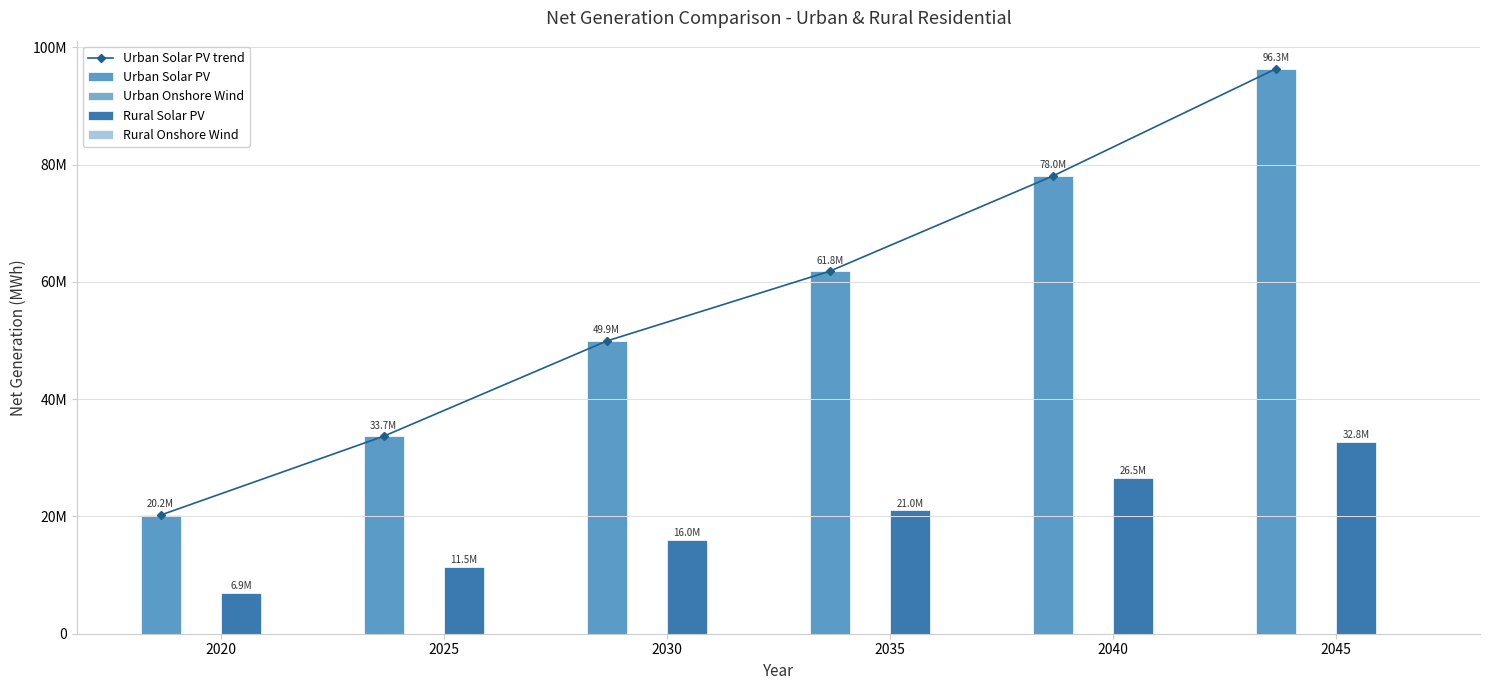

Reading left to right, extract all data points from this chart.

Urban Solar PV trend: 20229250.7	33676446.3	49910438.2	61816328.0	78040878.2	96316168.5
Urban Solar PV: 20229250.7	33676446.3	49910438.2	61816328.0	78040878.2	96316168.5
Urban Onshore Wind: 13839.1	13839.1	13839.1	13846.6	13960.0	15034.5
Rural Solar PV: 6880296.3	11453905.7	16014237.0	21024736.0	26542968.8	32758691.5
Rural Onshore Wind: 4706.9	4706.9	4706.9	4709.4	4728.7	5113.5